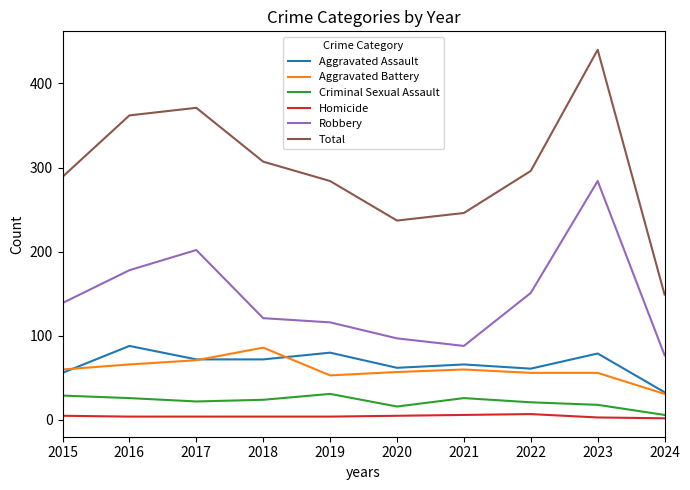

The Aggravated Battery series shows 86 at 2018. True or false?

True